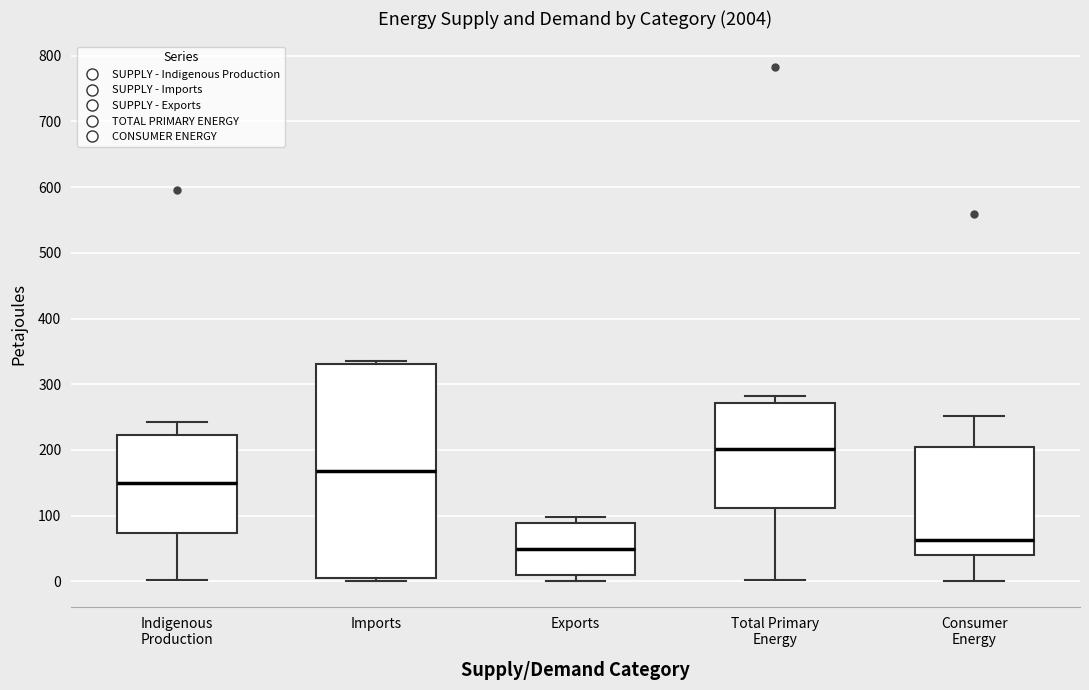

Which box has the lowest median line?

Exports